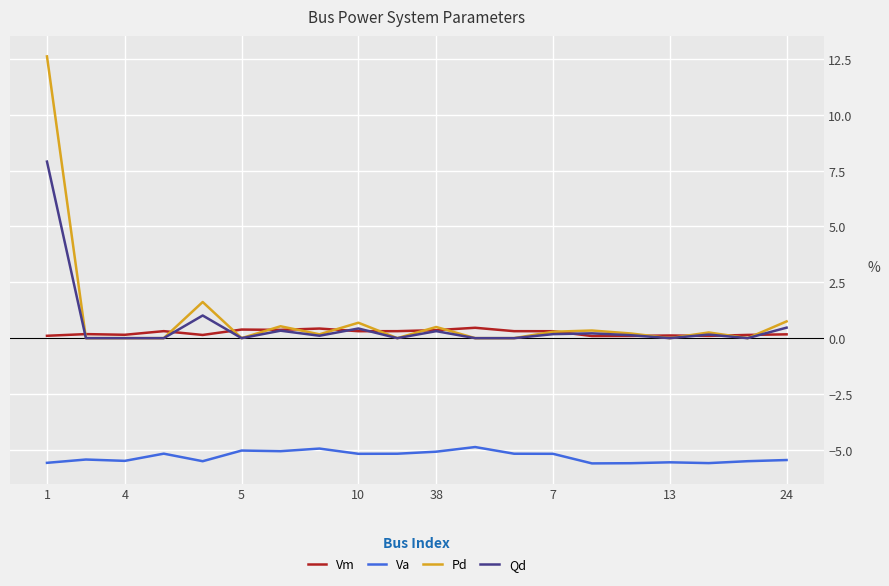

Rank the series by their maximum value, from lowest to highest.

Va, Vm, Qd, Pd